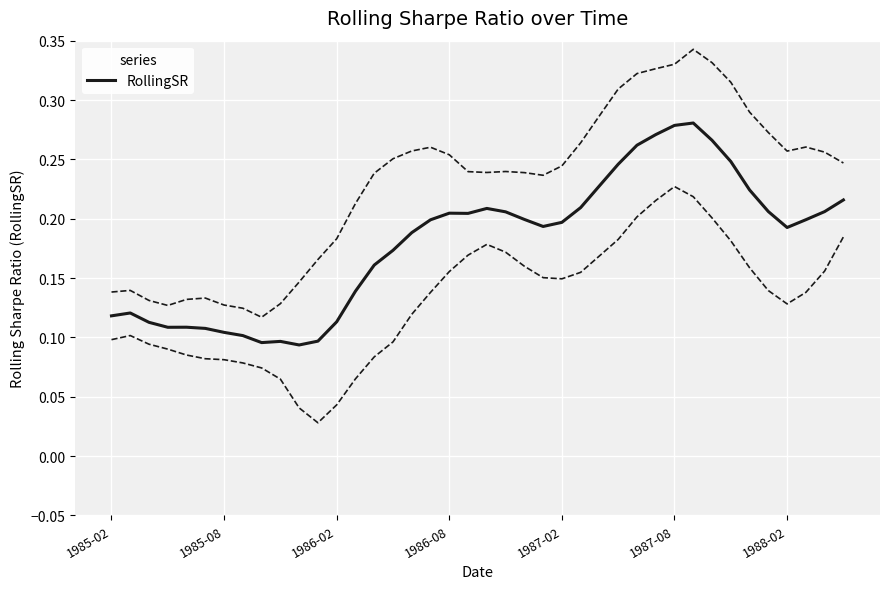

True or false: the data shows 0.1 at 25.

False